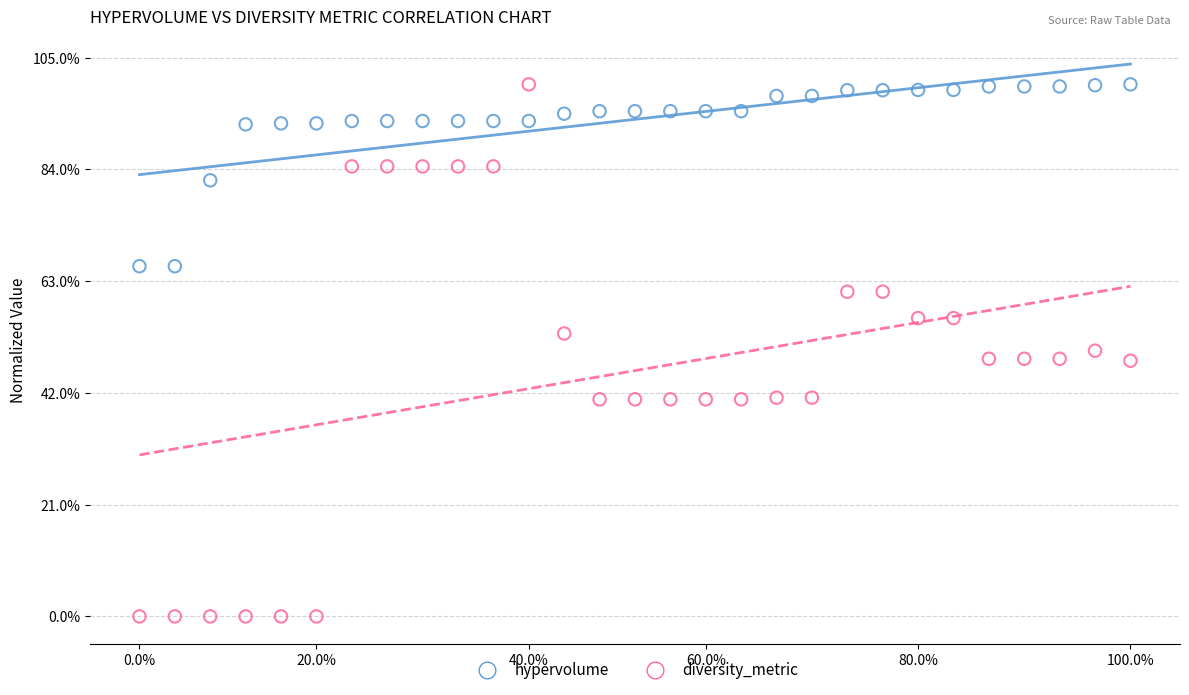

What are all the series names shown in the legend?

hypervolume, diversity_metric